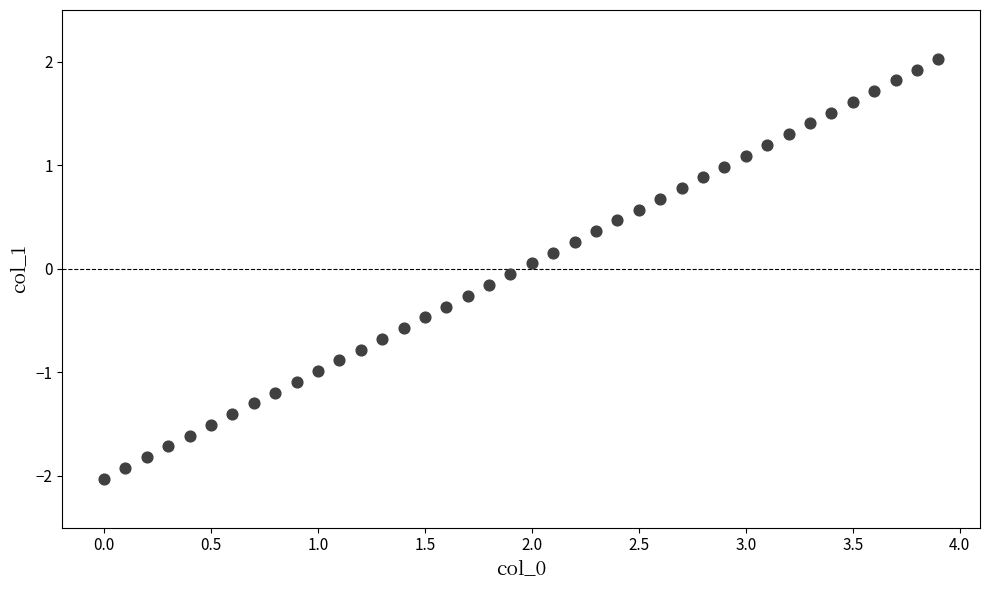

What is the range of X values (max minus min)?

3.9